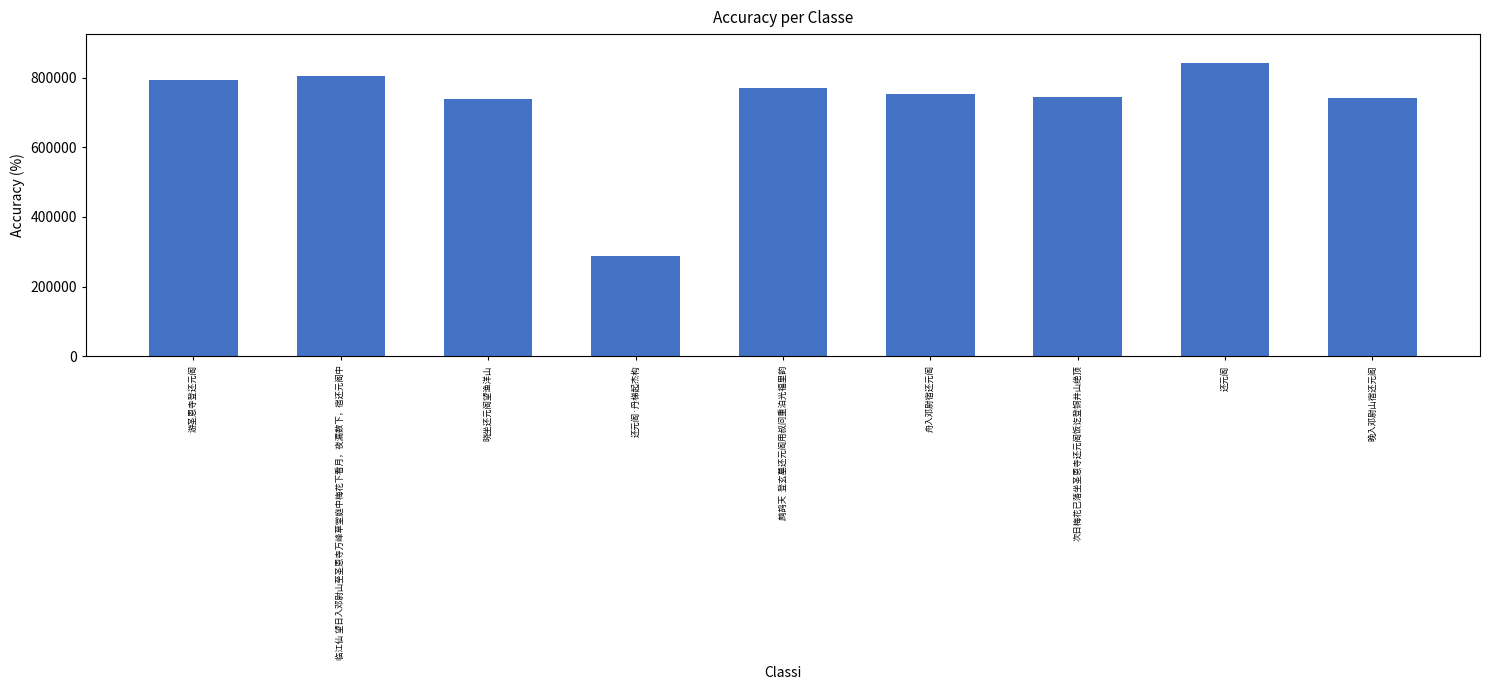

The chart shows a value of 1031006 at 晚入邓尉山宿还元阁. True or false?

False